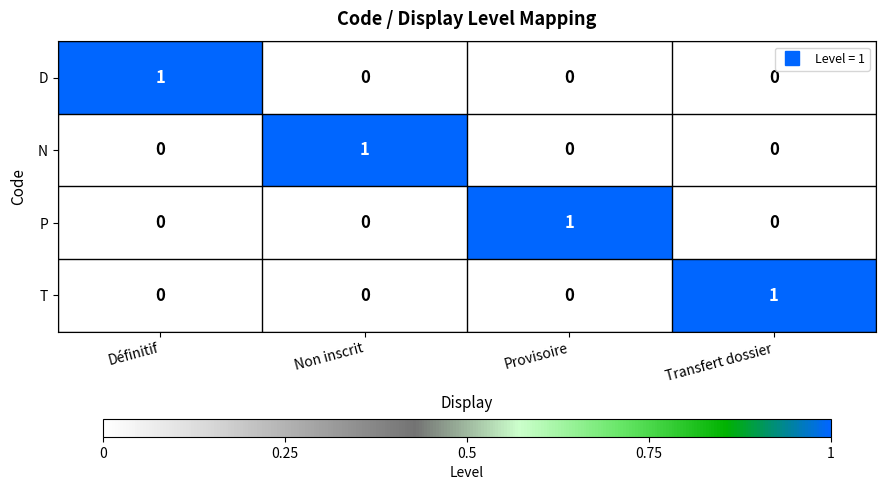

Which category has the highest value in the P series?

Provisoire